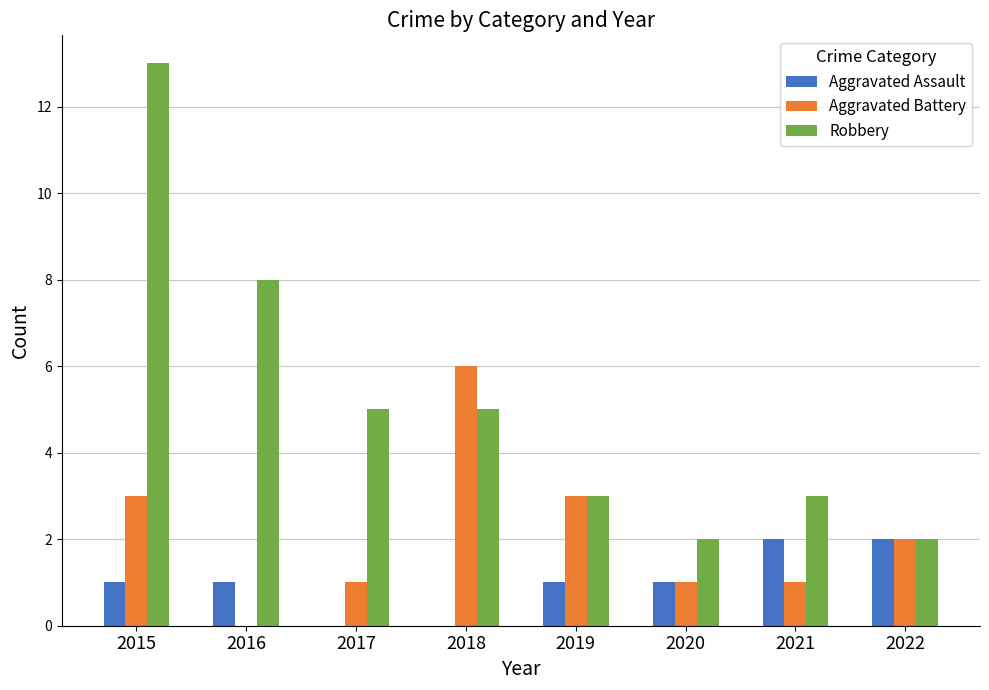

Is it true that Aggravated Assault equals 0 at 2019?

False